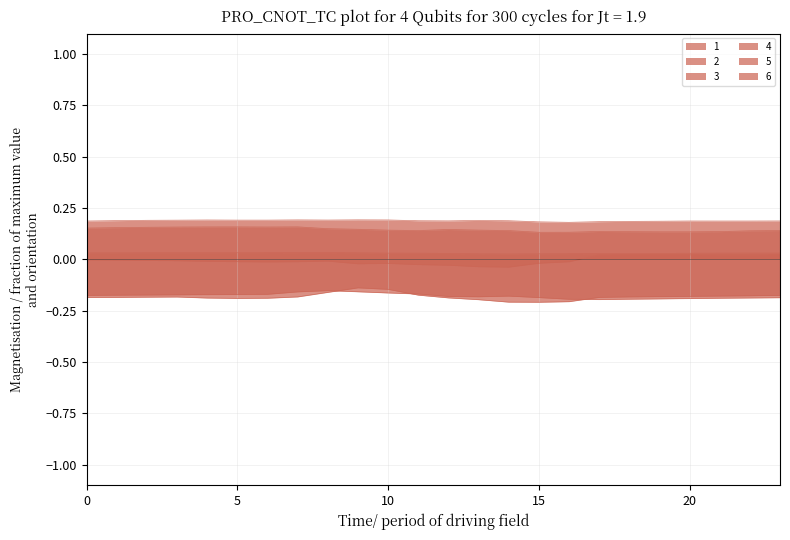

Between 6 and 22, which is larger?

6